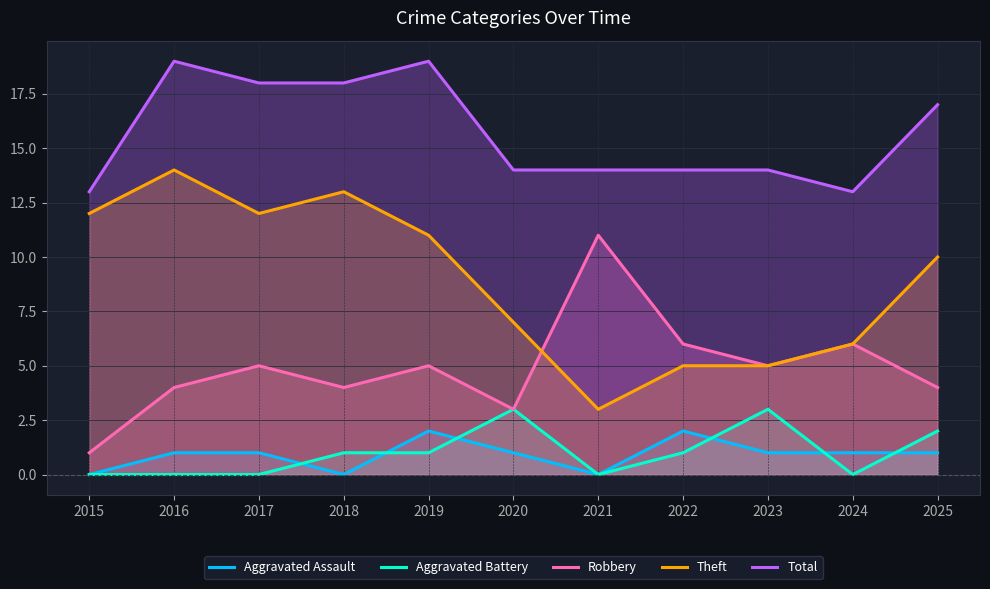

At which category does Aggravated Battery reach its first local valley?

2021